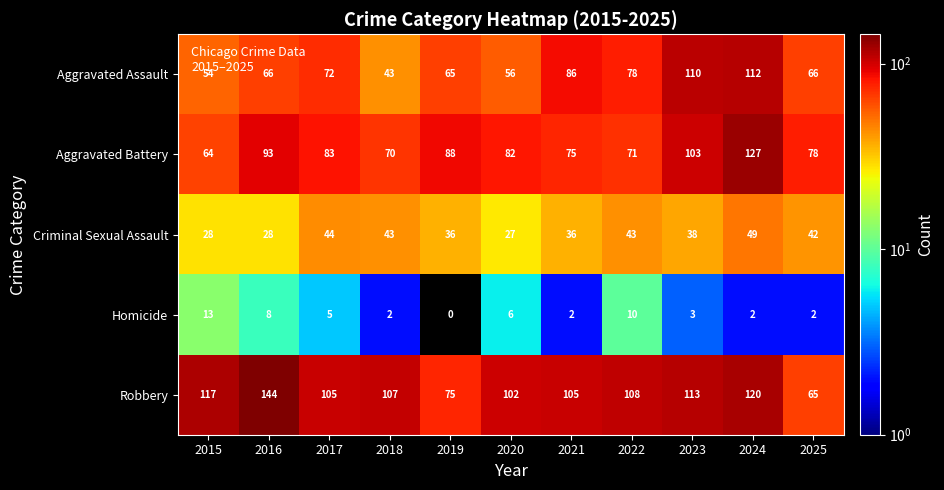

What is the maximum value shown in the chart?

144